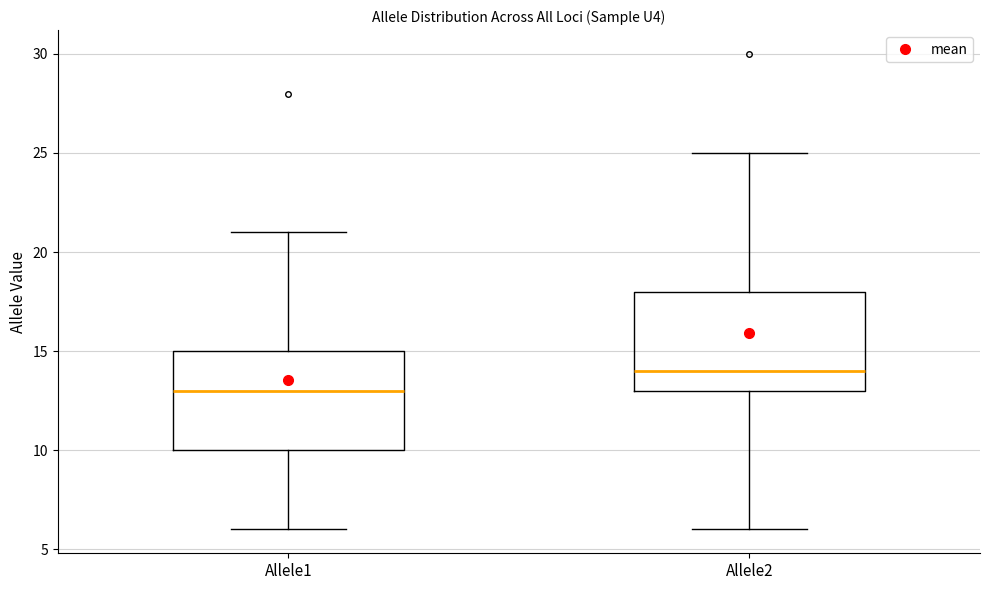

Where does the upper whisker of the box for Allele1 end on the y-axis? The values are not printed on the chart, so give them approximately, as read against the axis.

21